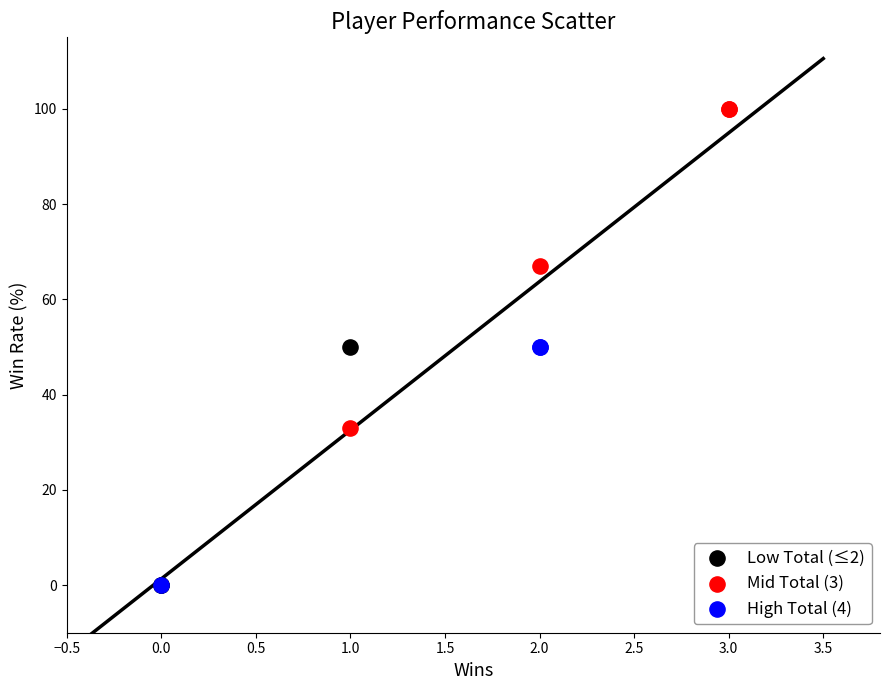

Which series contains the highest Y value?

Mid Total (3)